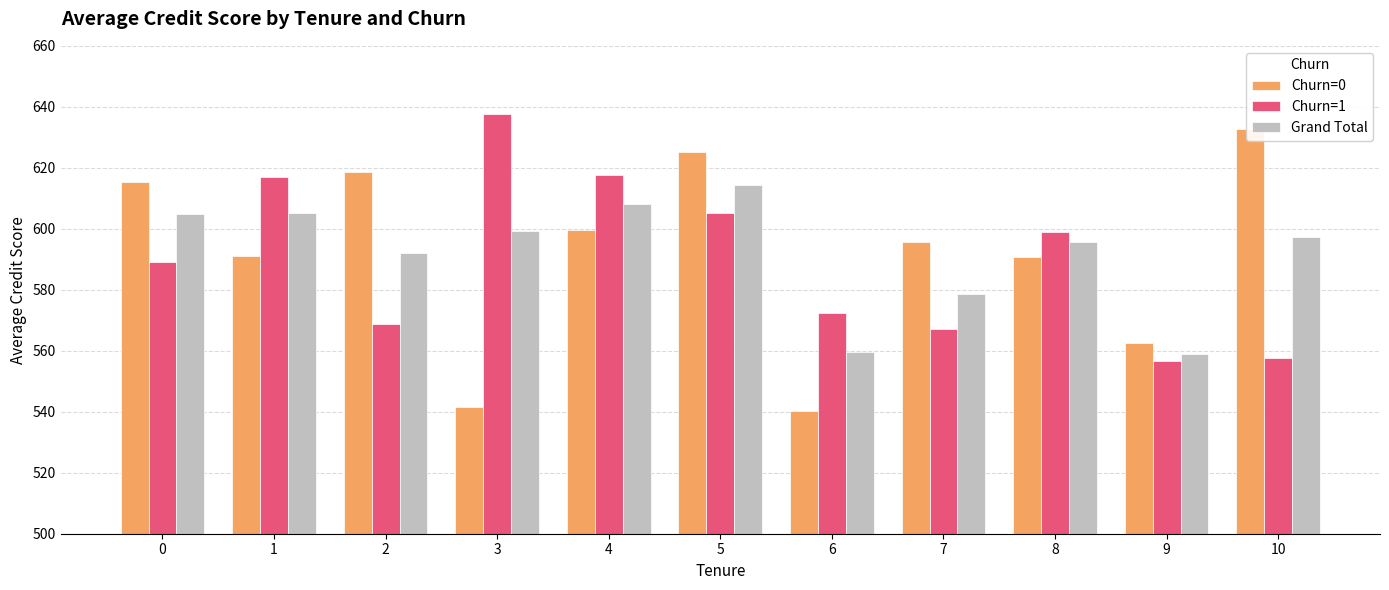

Where is Grand Total nearest to the value 586?

2